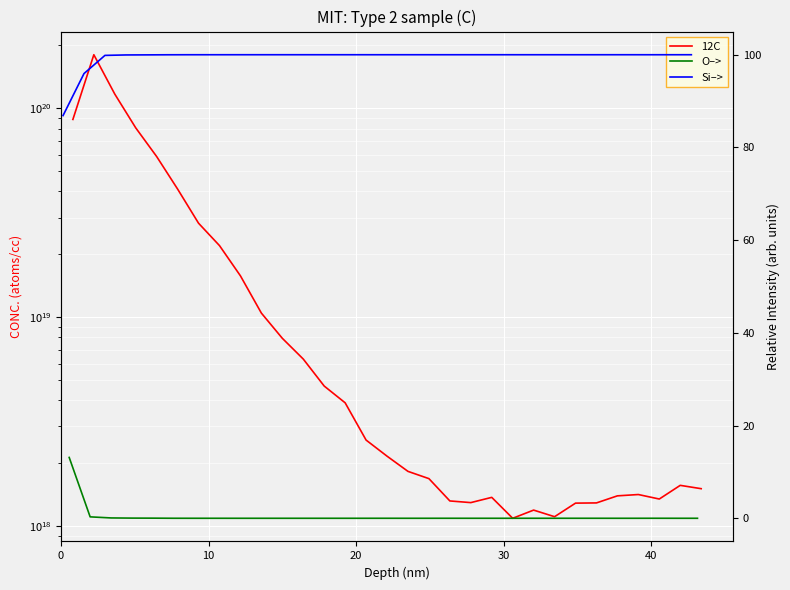

Is the value of Si–> at 8 greater than the value of O–> at 0?

Yes